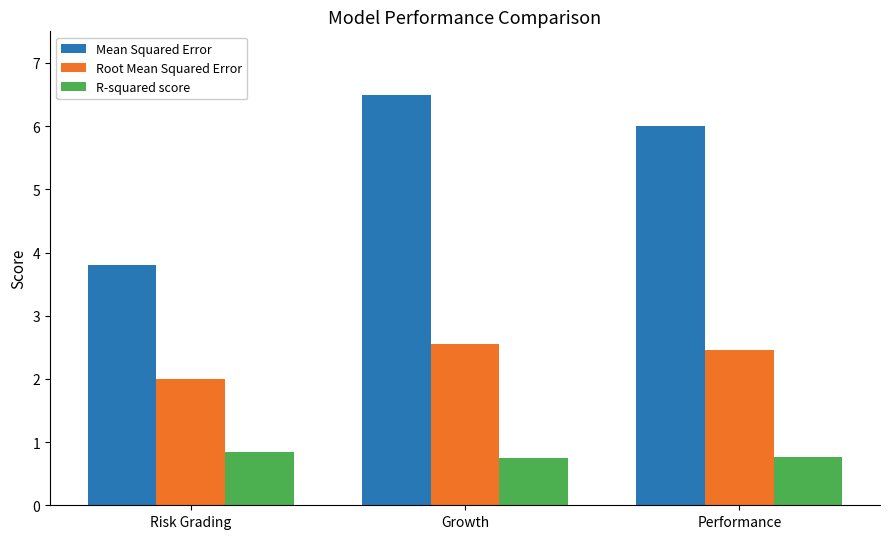

What is the maximum value shown in the chart?

6.5